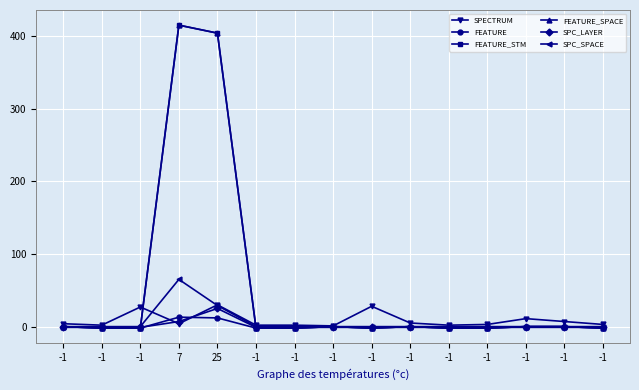

After their last crossing, which series has the higher values: SPC_SPACE or FEATURE_SPACE?

SPC_SPACE